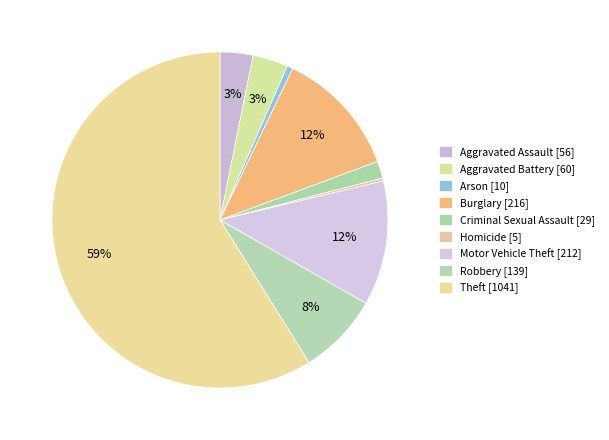

To the nearest percent, what portion does Arson represent?

1%